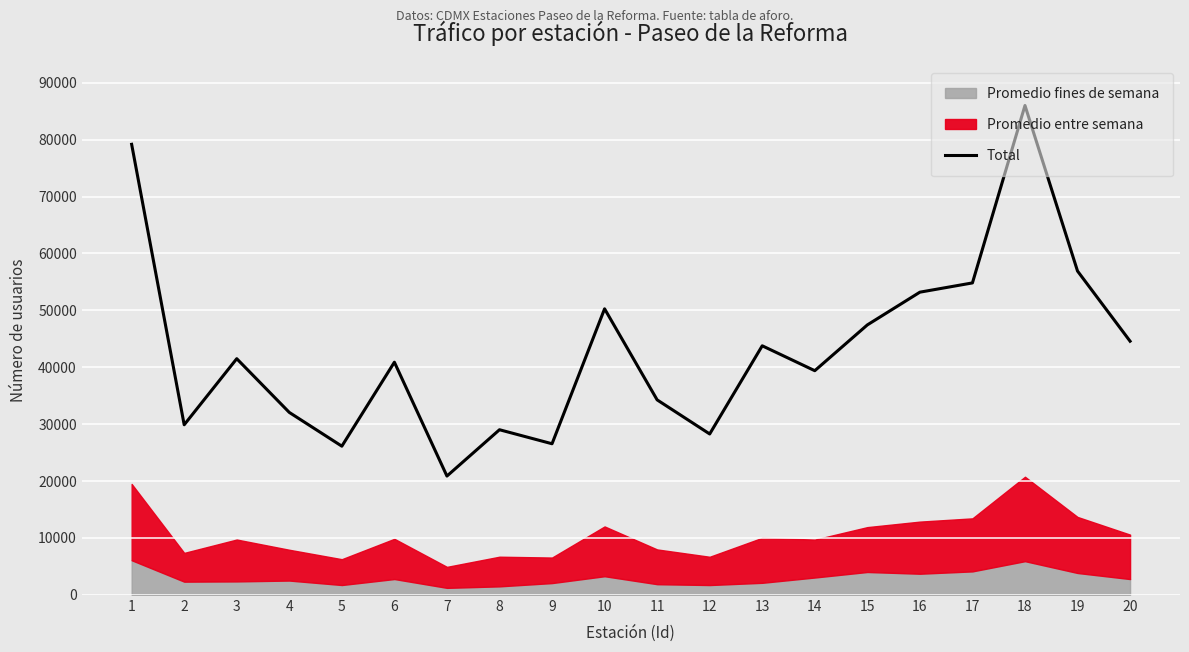

What is the value of the 1st point from the left?

79192